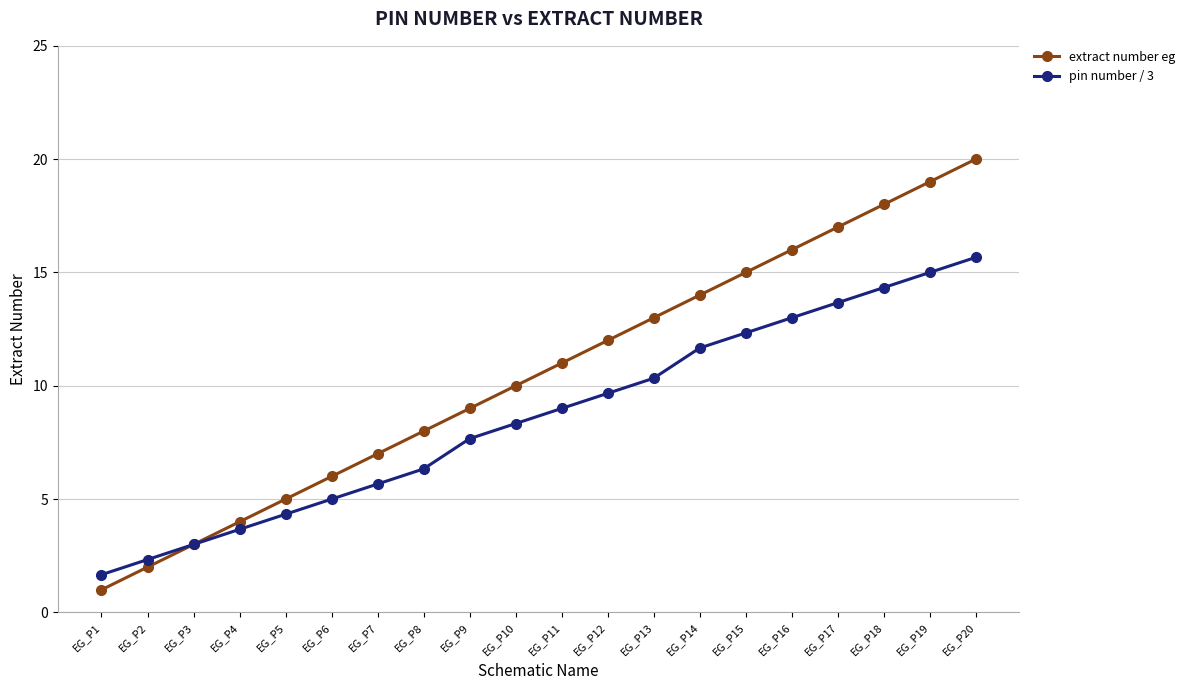

At which label does pin number / 3 reach its peak?

EG_P20